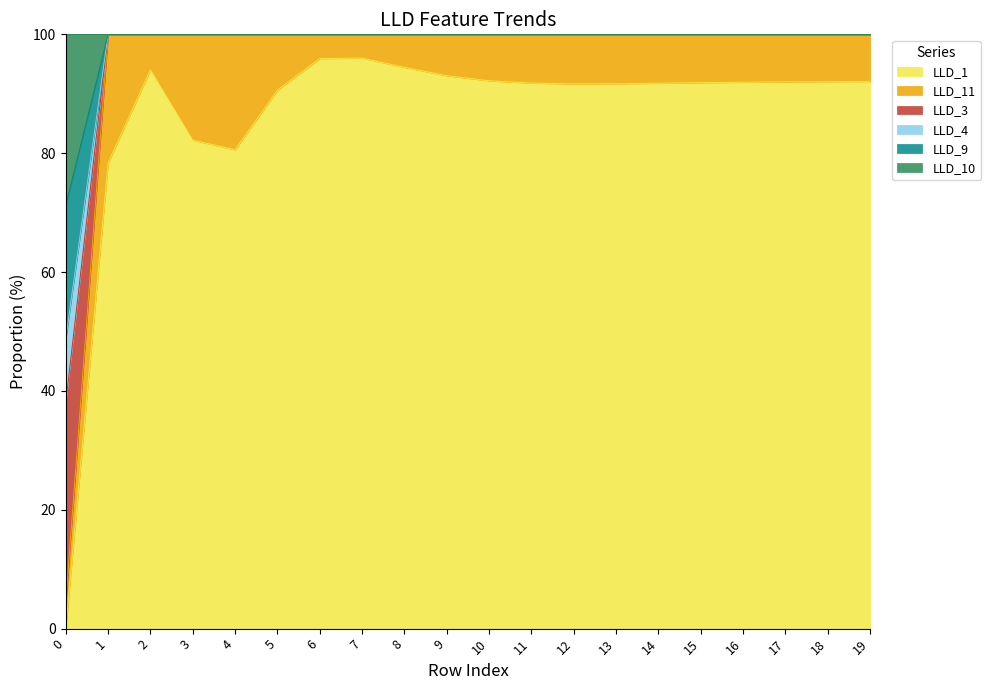

Is the value of LLD_9 at 7 greater than the value of LLD_11 at 6?

No